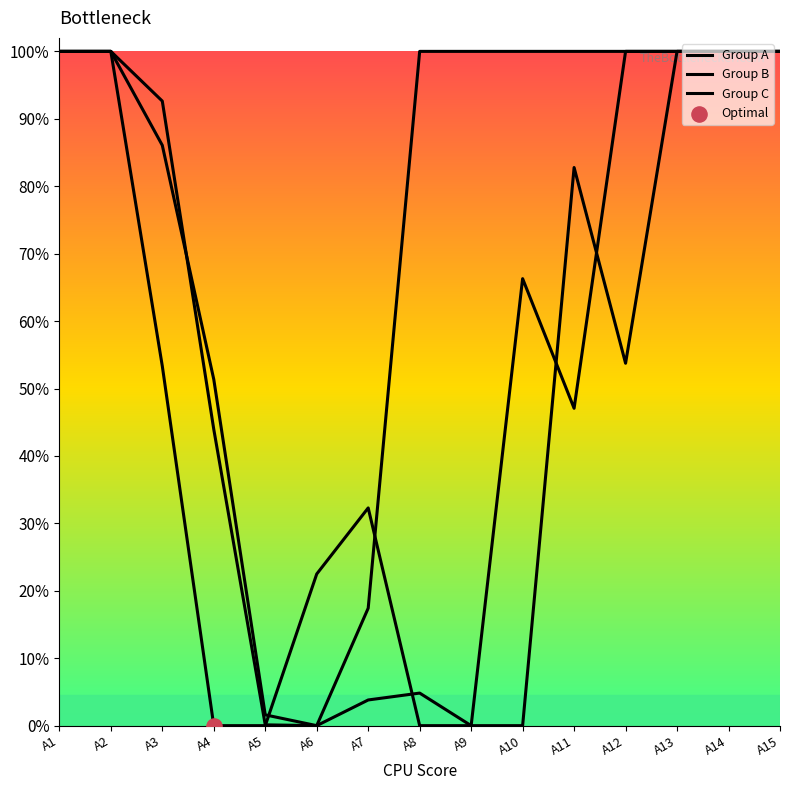

Is the value of Group B at A4 greater than the value of Group C at A14?

No